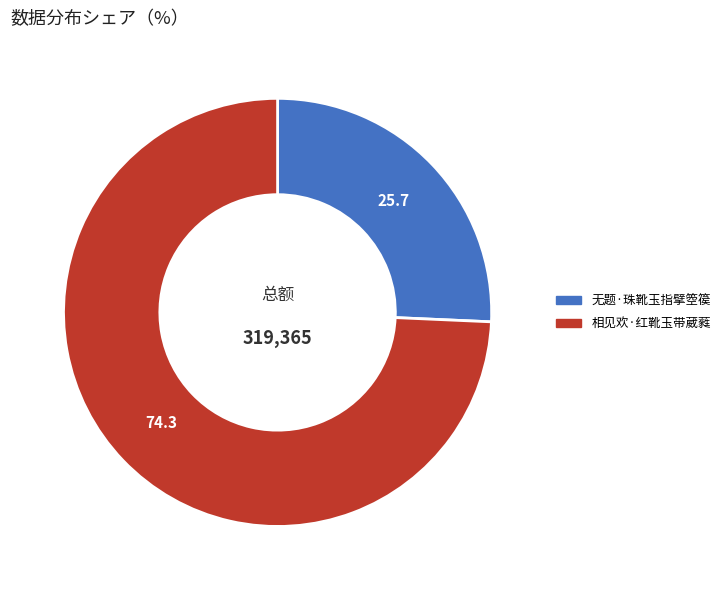

Which category has the smallest portion of the pie?

无题·珠靴玉指擘箜篌